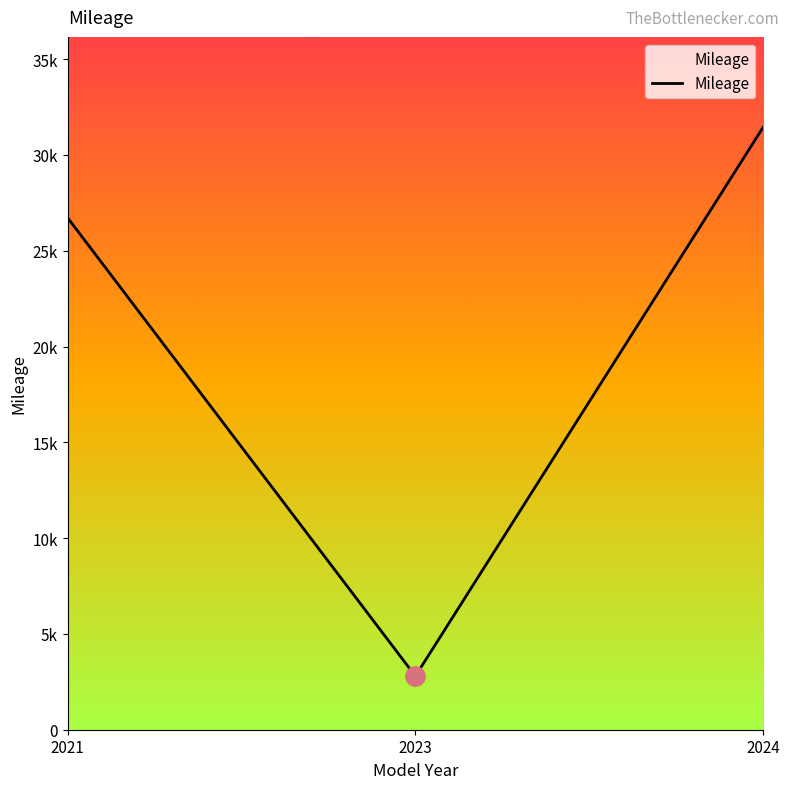

Does the chart have visible grid lines?

No